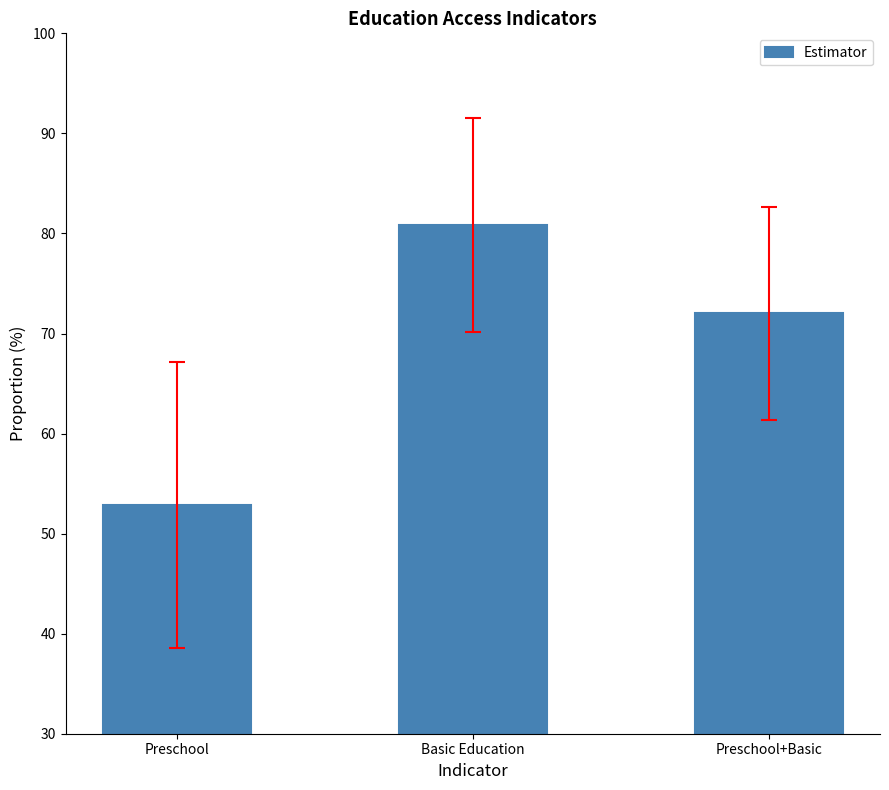

What is the value of the 3rd bar from the left?

72.0